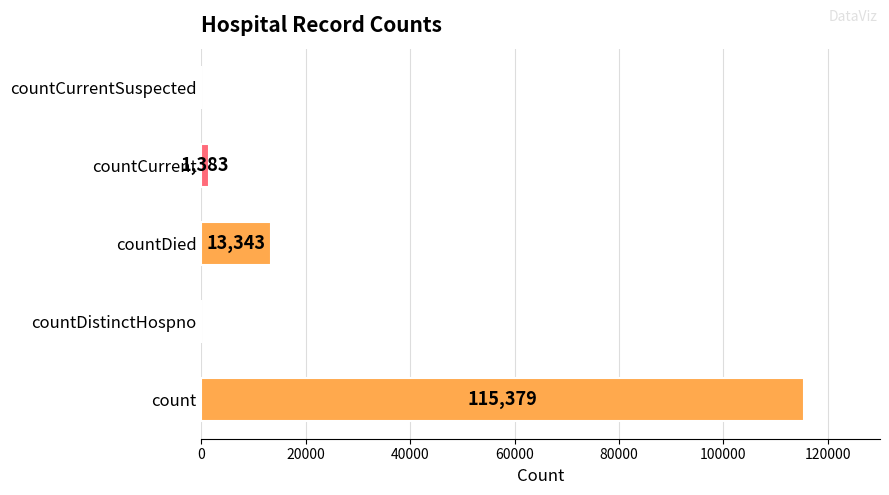

How many data points does each series have?

5